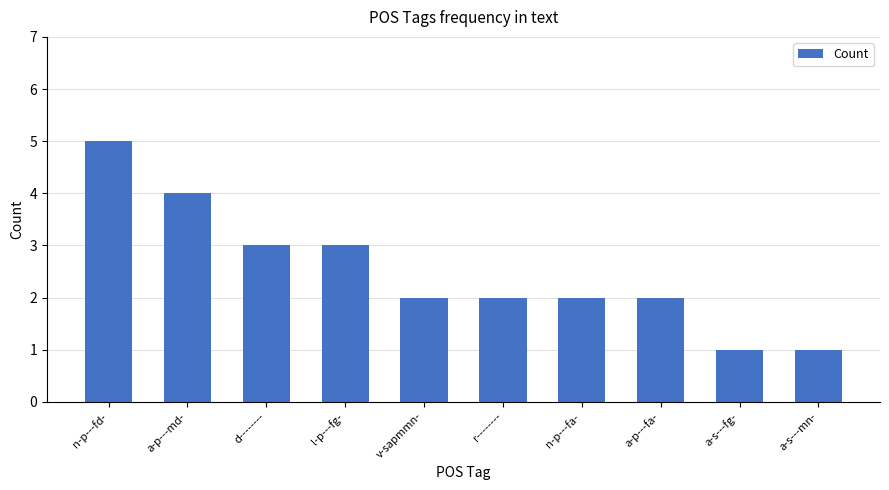

How many data points does each series have?

10